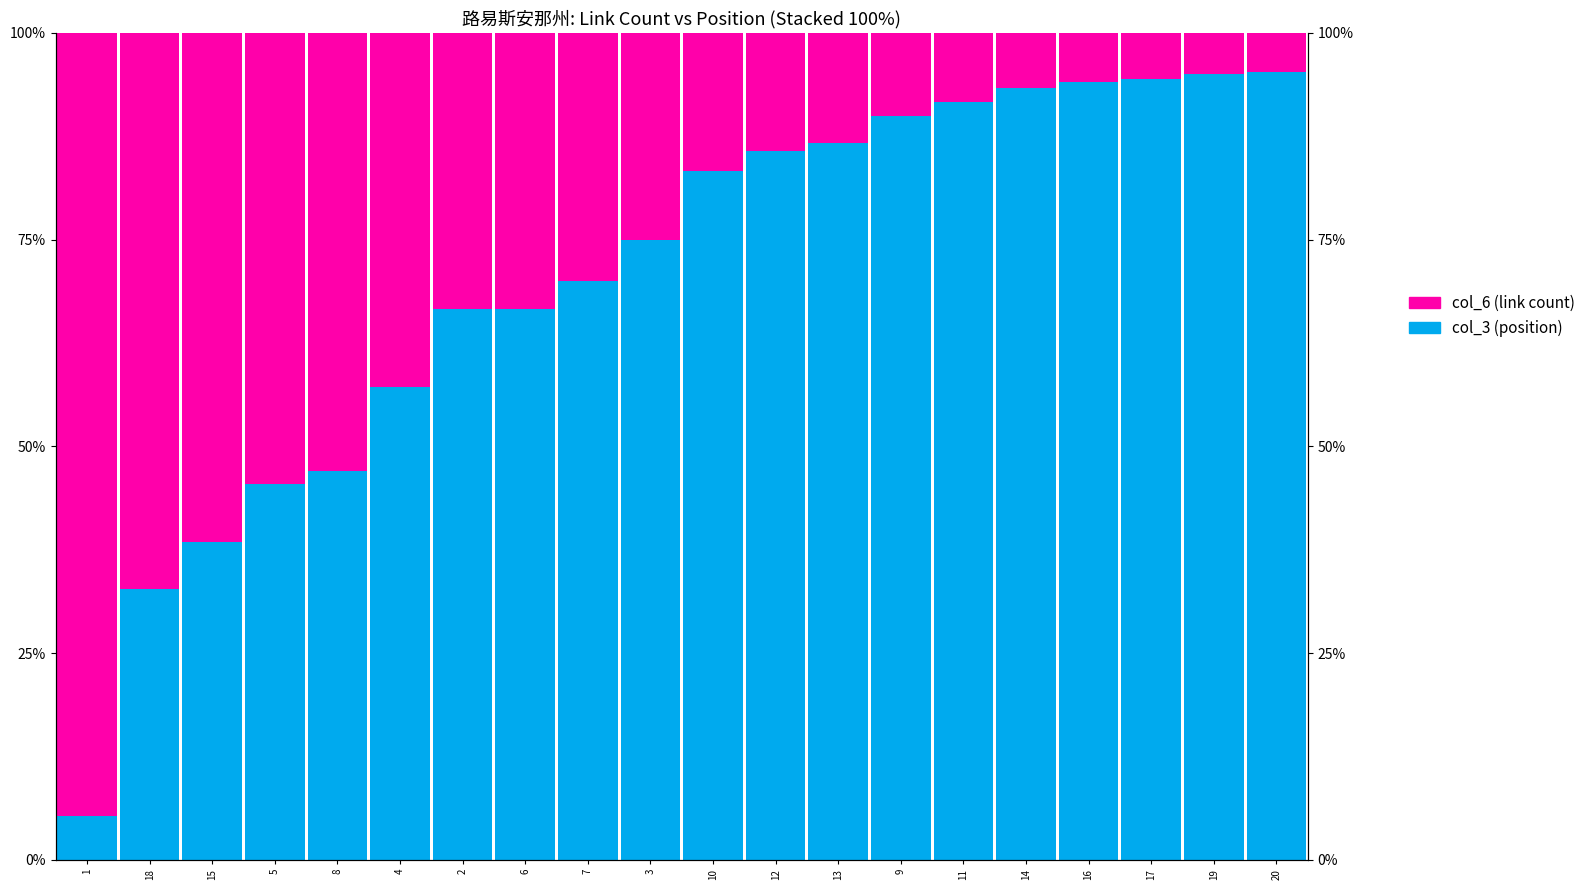

Rank the series at 5 from lowest to highest value.

col_3 (position), col_6 (link count)